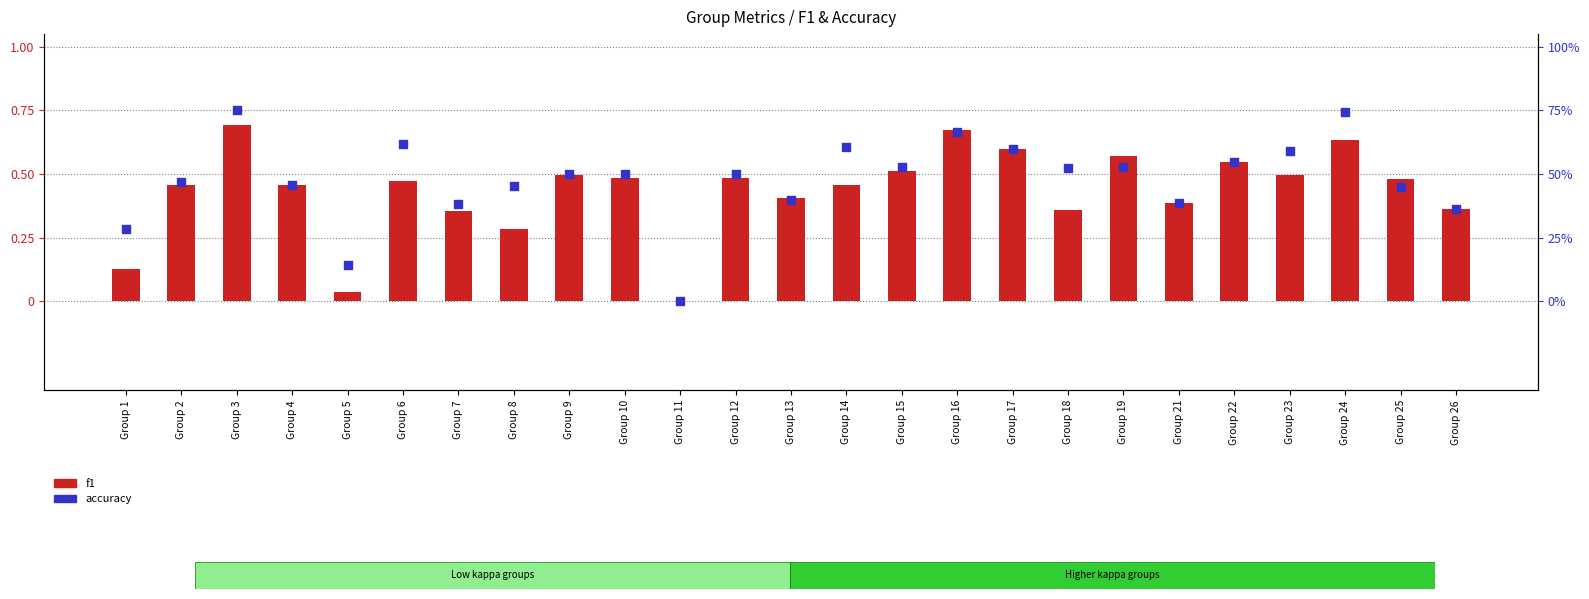

Which series contains the highest Y value?

accuracy